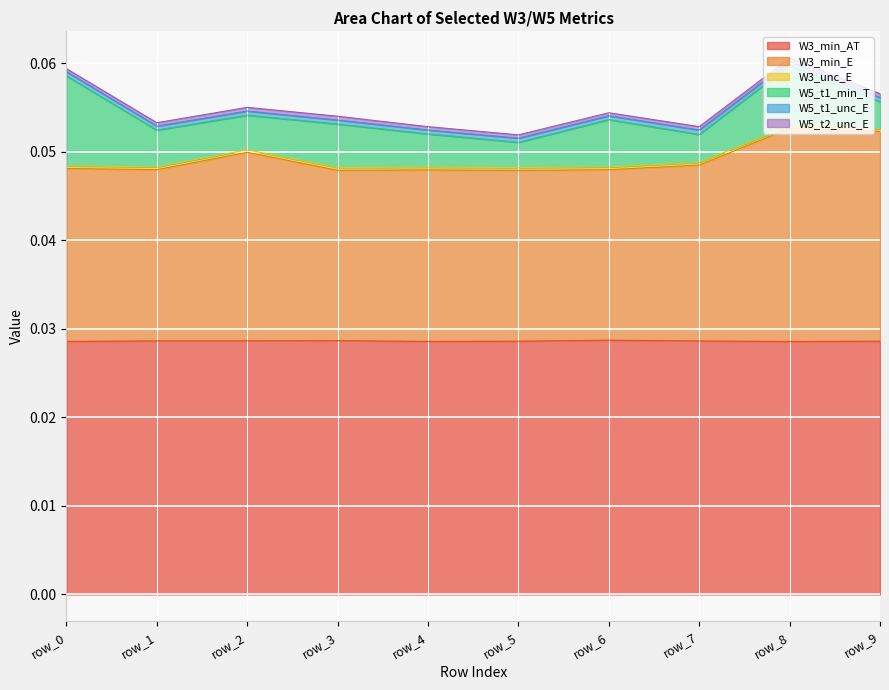

Is it true that W3_min_E equals 0.0 at row_7?

True